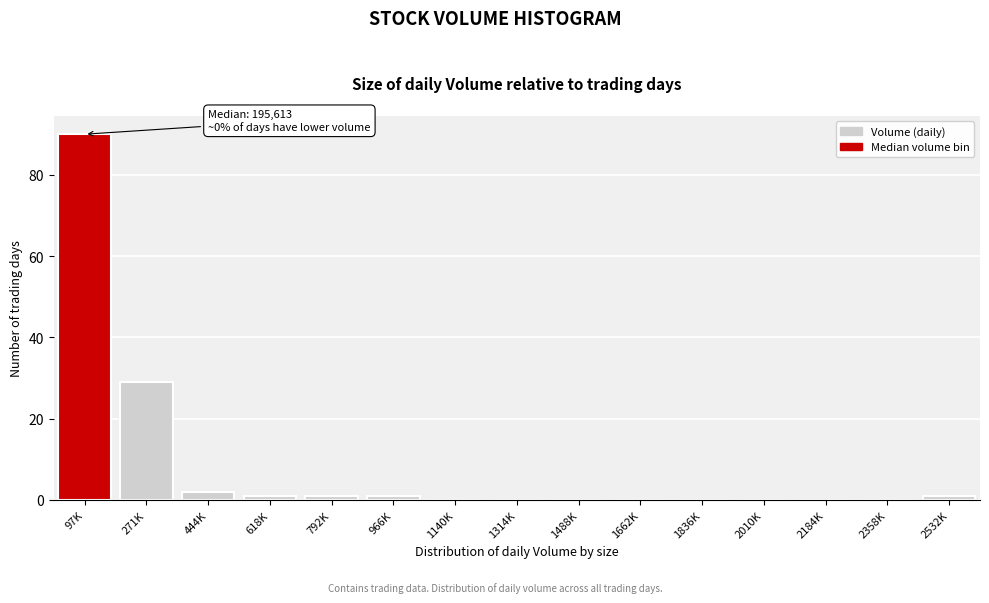

Reading left to right, extract all data points from this chart.

97K=90	271K=29	444K=2	618K=1	792K=1	966K=1	1140K=0	1314K=0	1488K=0	1662K=0	1836K=0	2010K=0	2184K=0	2358K=0	2532K=1